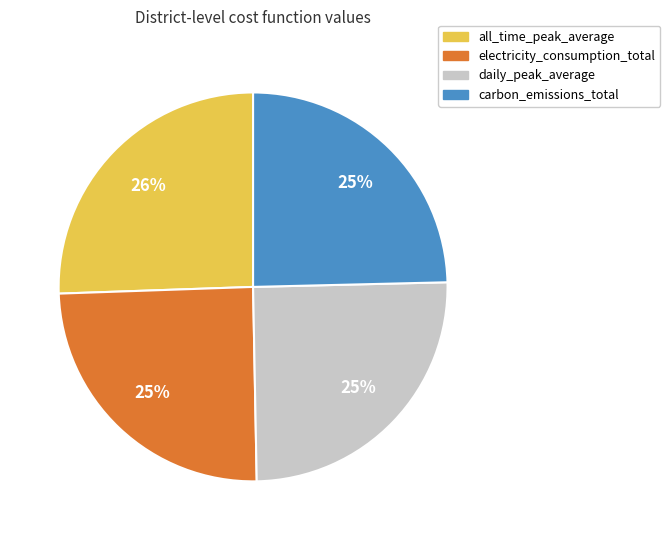

To the nearest percent, what is the combined percentage of all_time_peak_average and electricity_consumption_total?

50%